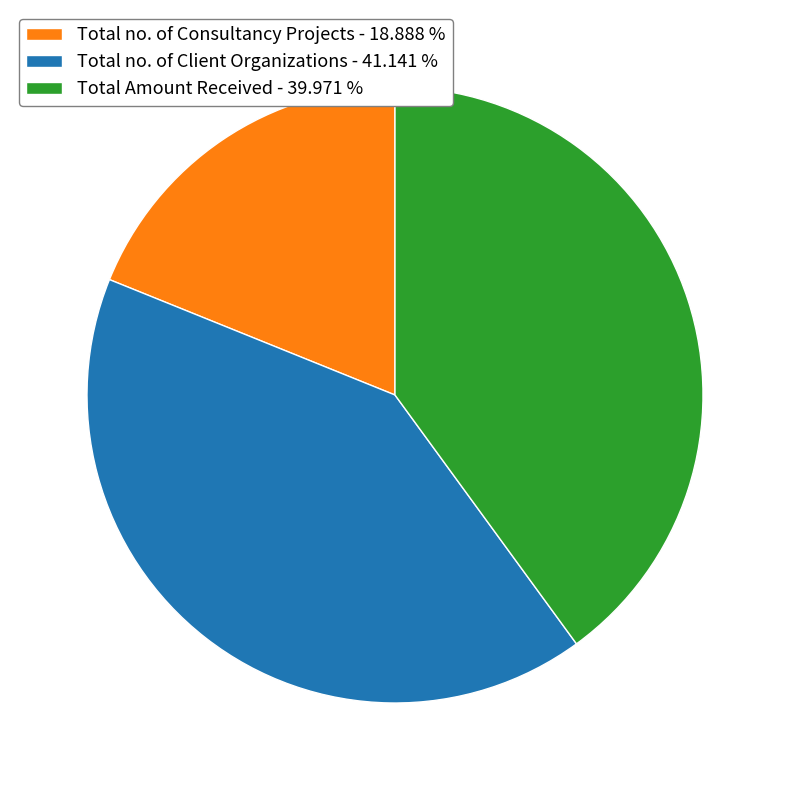

Which has a higher value, Total no. of Client Organizations - 41.141 % or Total Amount Received - 39.971 %?

Total no. of Client Organizations - 41.141 %